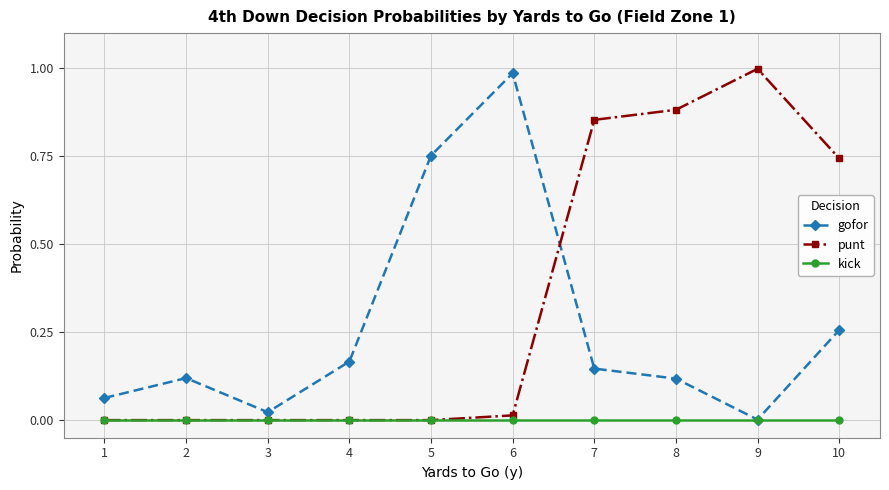

What is the sum of all gofor values?

2.6